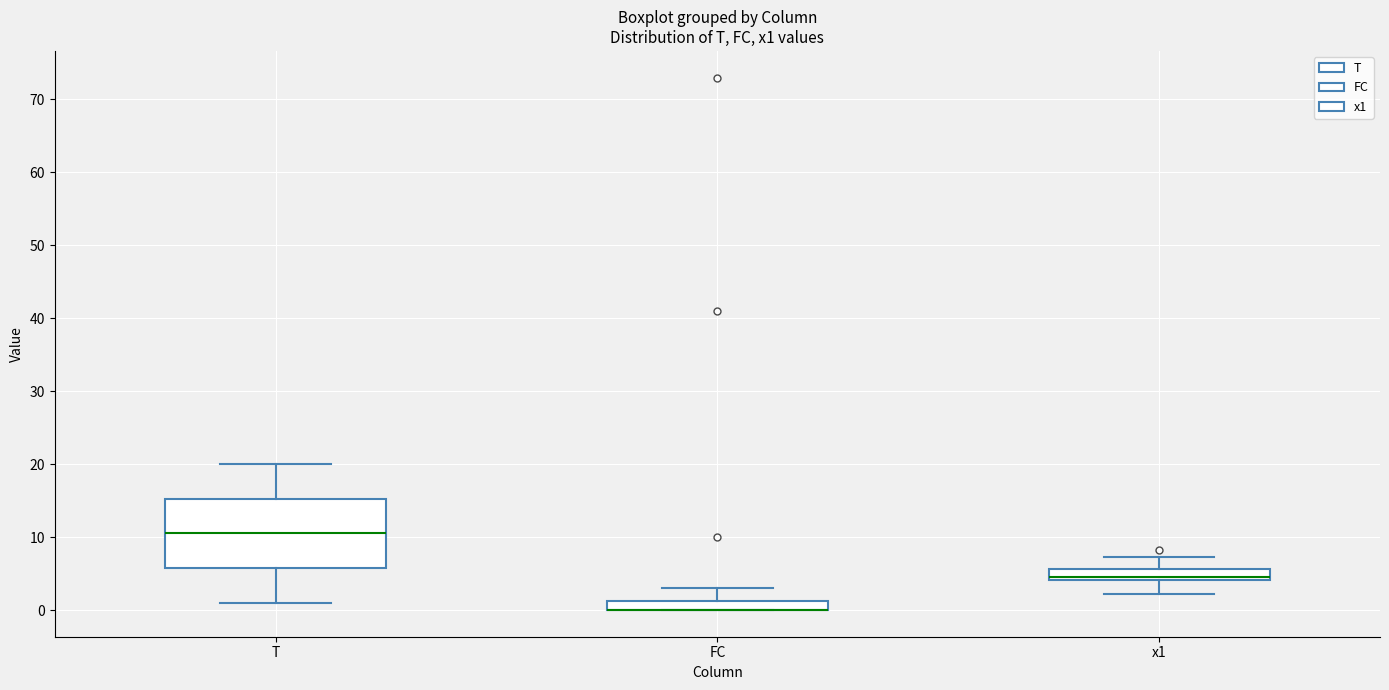

Where does the upper whisker of the box for x1 end on the y-axis? The values are not printed on the chart, so give them approximately, as read against the axis.

7